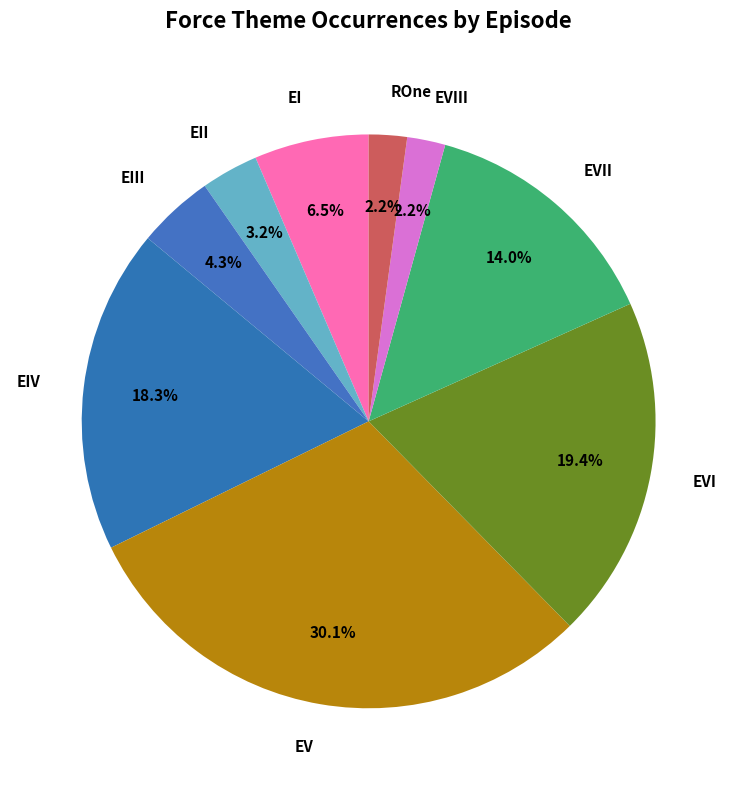

How many segments does this pie chart have?

9